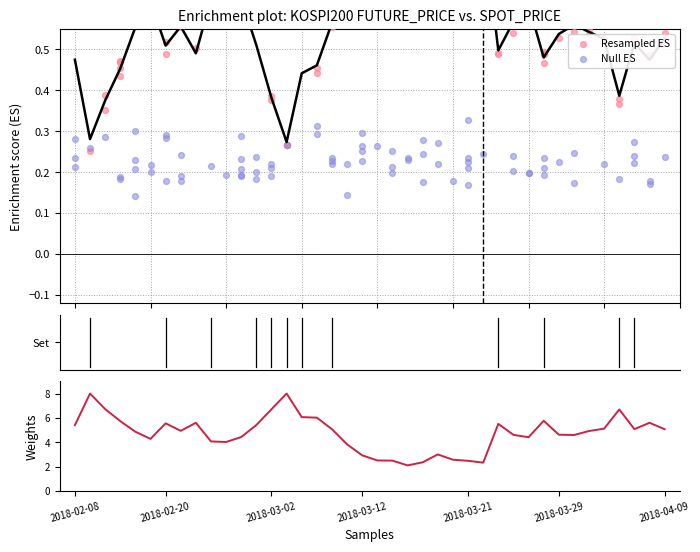

At which category is the sum across all series the highest?

2018-02-09